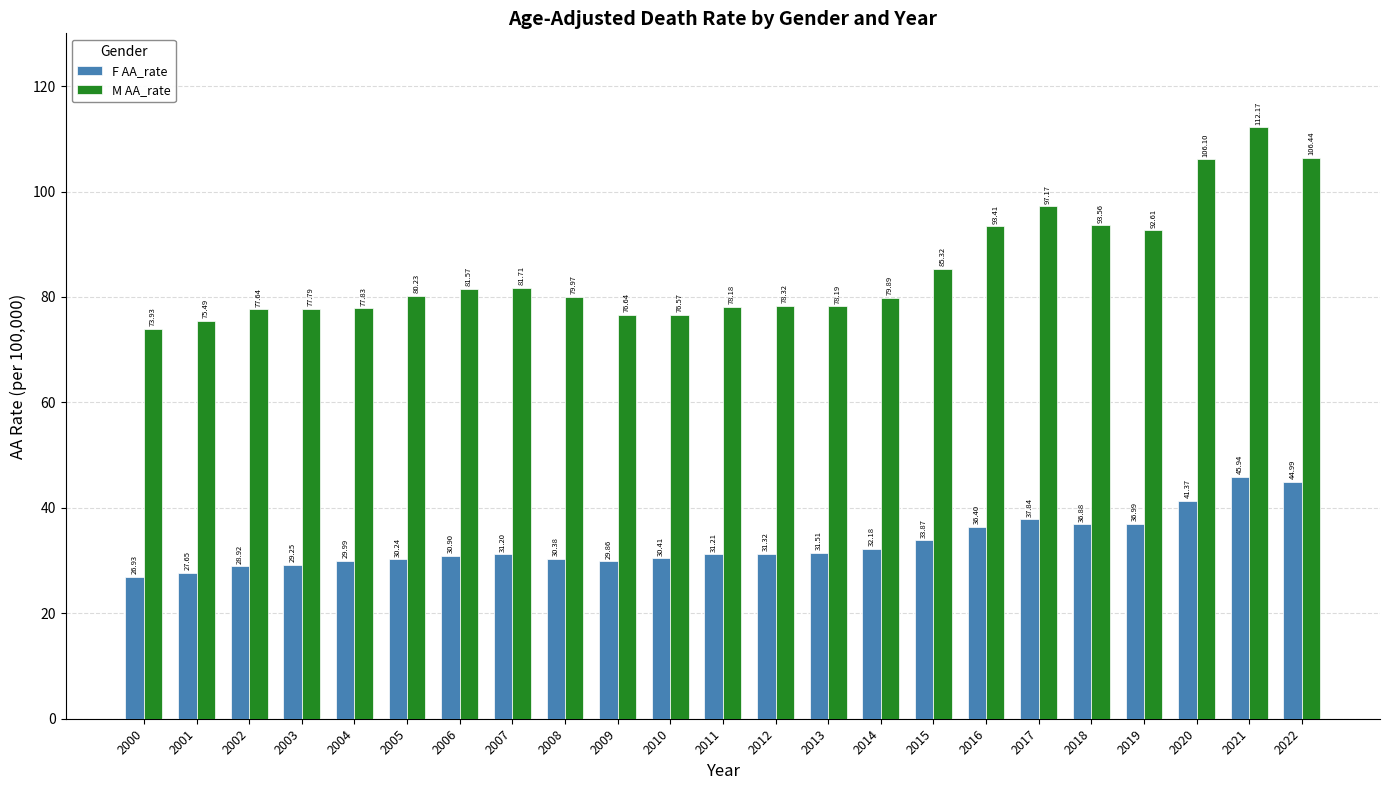

At 2000, list the series in order from smallest to largest.

F AA_rate, M AA_rate